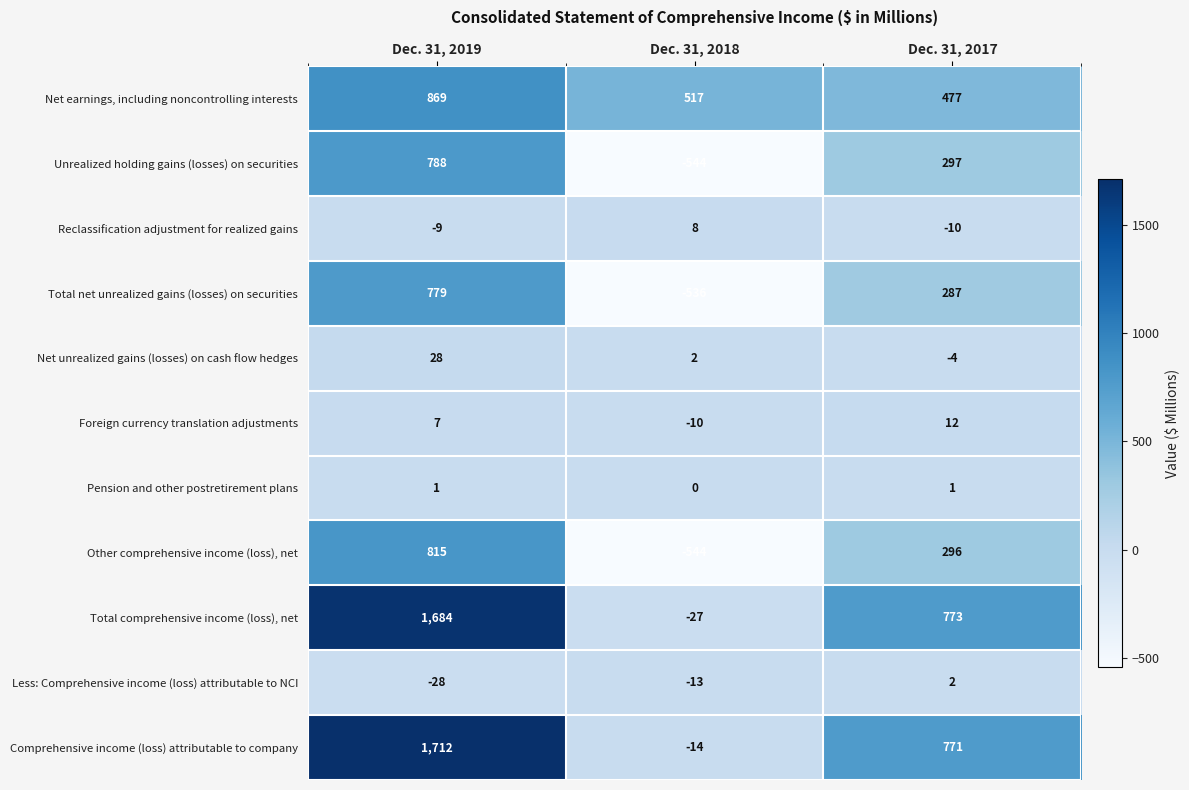

List the series in order of their peak value, highest first.

Comprehensive income (loss) attributable to company, Total comprehensive income (loss), net, Net earnings, including noncontrolling interests, Other comprehensive income (loss), net, Unrealized holding gains (losses) on securities, Total net unrealized gains (losses) on securities, Net unrealized gains (losses) on cash flow hedges, Foreign currency translation adjustments, Reclassification adjustment for realized gains, Less: Comprehensive income (loss) attributable to NCI, Pension and other postretirement plans